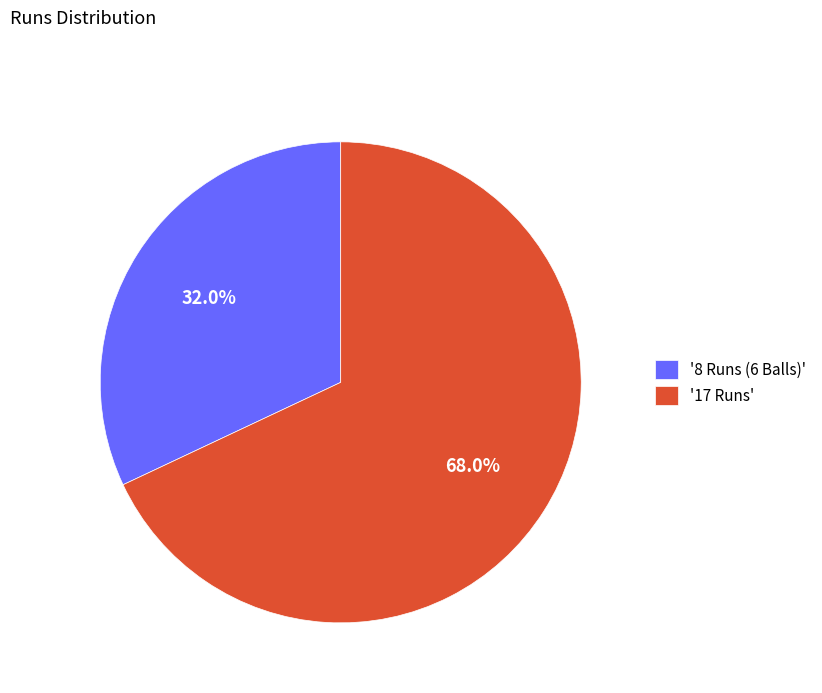

Which category has the biggest portion of the pie?

'17 Runs'